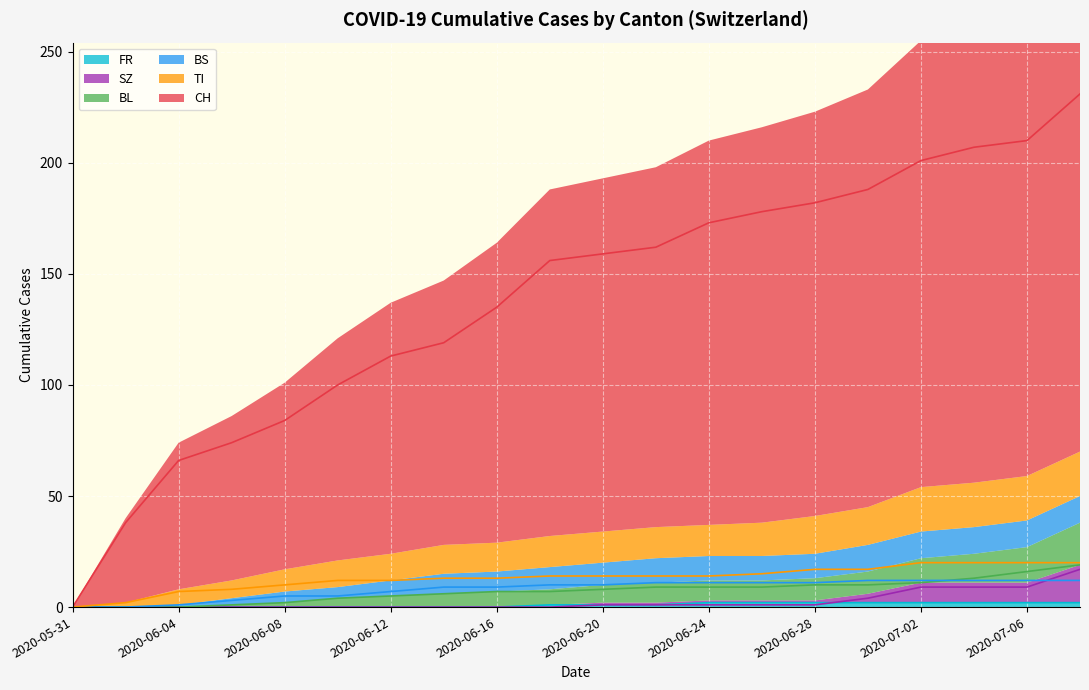

Which series changed the most between 2020-06-06 and 2020-06-30?

CH